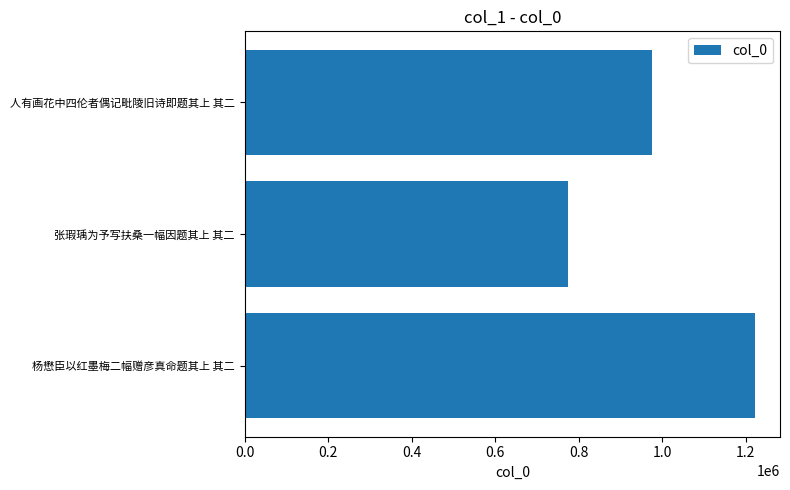

True or false: the data shows 1221203 at 杨懋臣以红墨梅二幅赠彦真命题其上 其二.

True